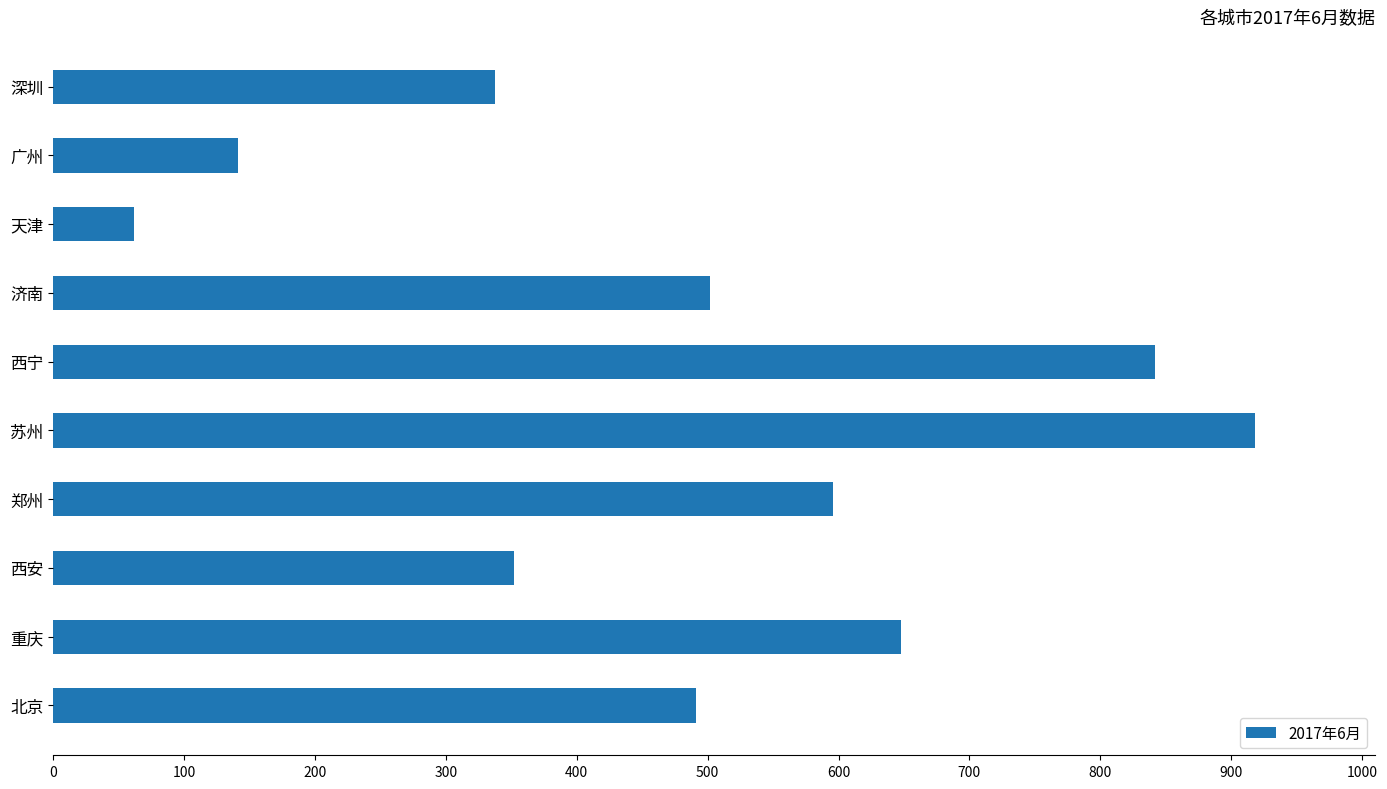

What is the difference between the second highest and minimum values?

780